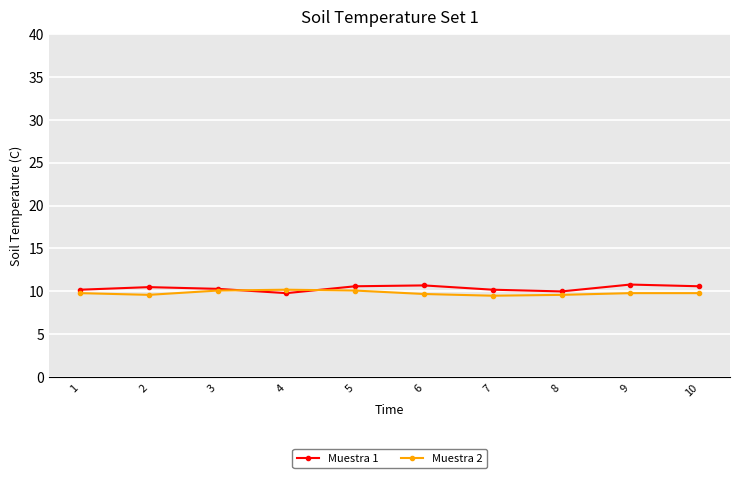

What is the total value across all series at 10?

20.4